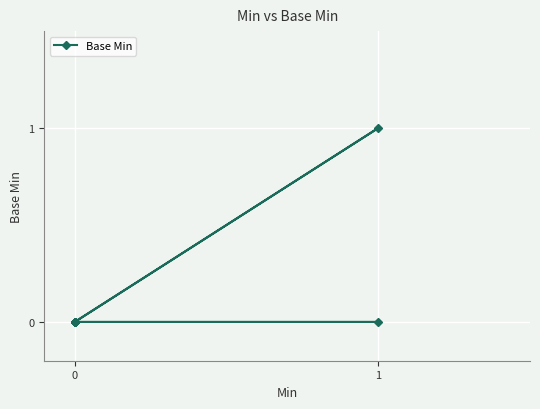

The value at 6 is -1. True or false?

False